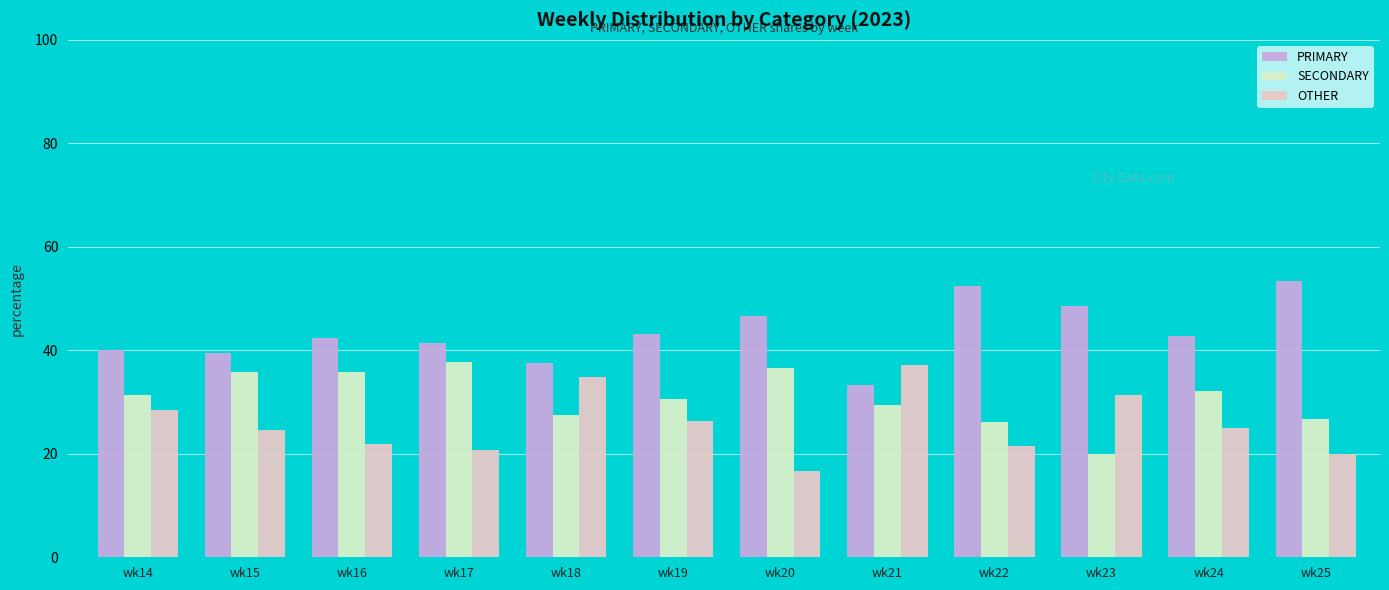

Which series has the largest total across all categories?

PRIMARY